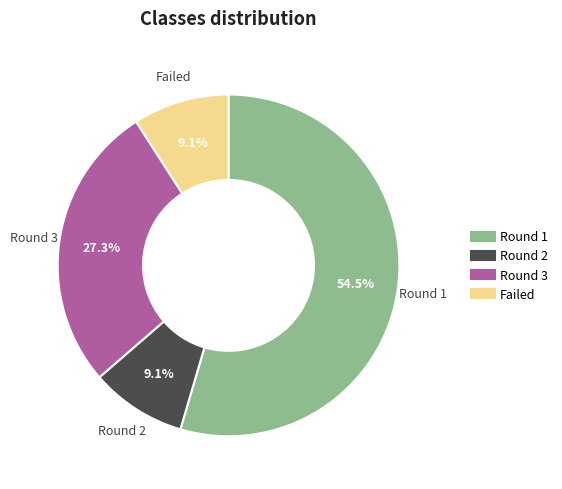

Approximately how many times larger is the value at Round 1 compared to Round 2?

6.0